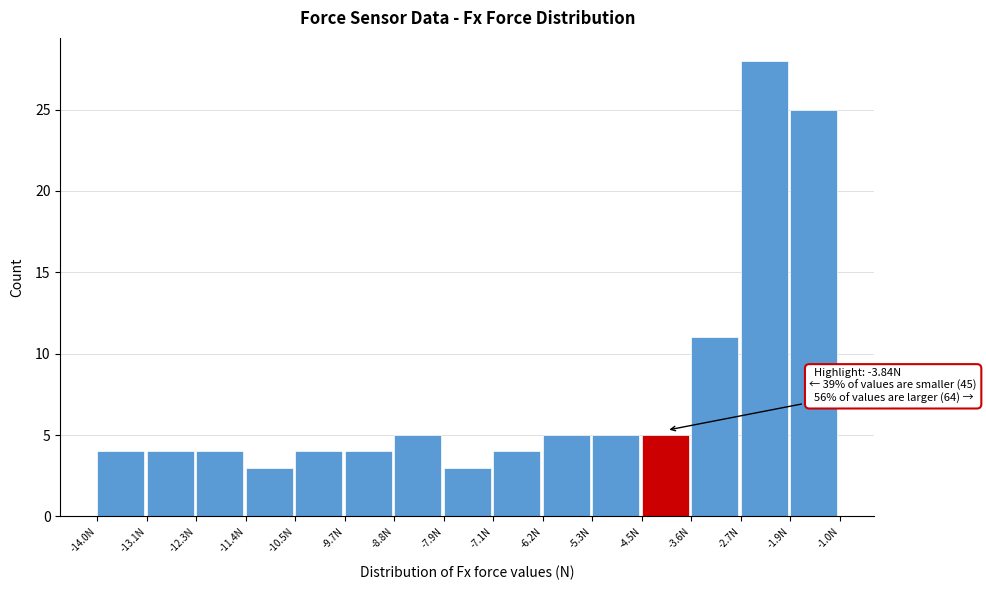

Over which range of the x-axis is the bar tallest?

-2.7 to -1.9